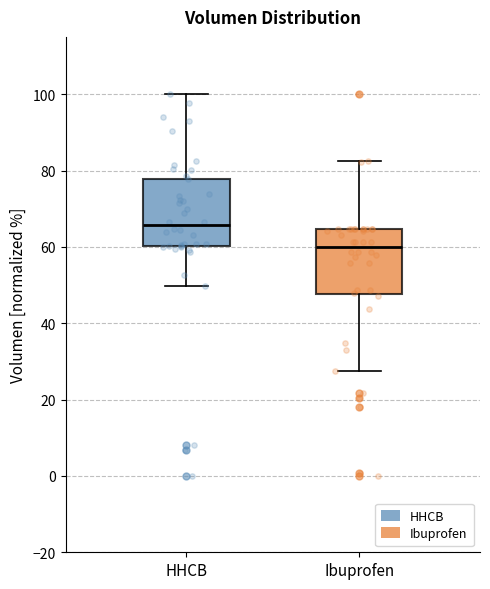

Reading left to right, transcribe this box plot: for each box, give where its median line is, the range the box spans, and where its two whiskers end, as read against the y-axis. The values are not printed on the chart, so give them approximately, as read against the axis.

HHCB: median 66, box 60 to 78, whiskers 50 to 100
Ibuprofen: median 60, box 48 to 64, whiskers 28 to 82